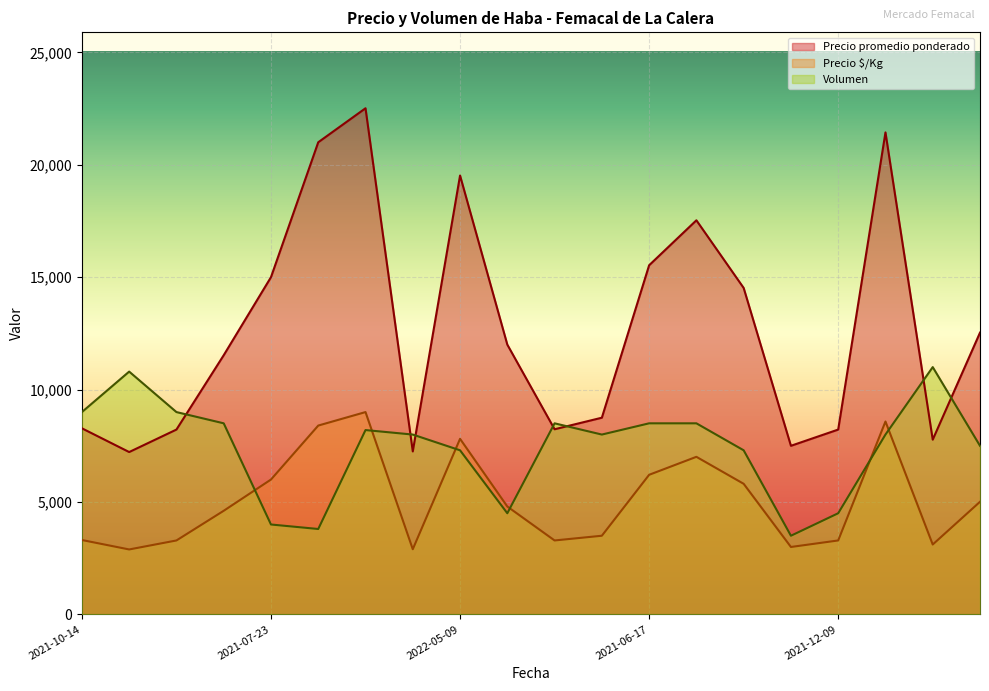

Reading left to right, extract all data points from this chart.

Precio promedio ponderado: 2021-10-14=8278	2020-11-30=7222	2021-12-17=8222	2022-09-08=11529	2021-07-23=15000	2022-04-29=21000	2022-06-14=22512	2021-11-11=7250	2022-05-09=19521	2022-09-13=12000	2021-11-09=8235	2021-10-26=8750	2021-06-17=15529	2022-07-12=17529	2021-08-25=14521	2020-11-27=7500	2021-12-09=8222	2022-06-30=21438	2021-12-30=7773	2021-07-20=12533
Precio $/Kg: 2021-10-14=3310	2020-11-30=2890	2021-12-17=3290	2022-09-08=4610	2021-07-23=6000	2022-04-29=8400	2022-06-14=9000	2021-11-11=2900	2022-05-09=7810	2022-09-13=4800	2021-11-09=3290	2021-10-26=3500	2021-06-17=6210	2022-07-12=7010	2021-08-25=5810	2020-11-27=3000	2021-12-09=3290	2022-06-30=8580	2021-12-30=3110	2021-07-20=5010
Volumen: 2021-10-14=9000	2020-11-30=10800	2021-12-17=9000	2022-09-08=8500	2021-07-23=4000	2022-04-29=3800	2022-06-14=8200	2021-11-11=8000	2022-05-09=7300	2022-09-13=4500	2021-11-09=8500	2021-10-26=8000	2021-06-17=8500	2022-07-12=8500	2021-08-25=7300	2020-11-27=3500	2021-12-09=4500	2022-06-30=8000	2021-12-30=11000	2021-07-20=7500